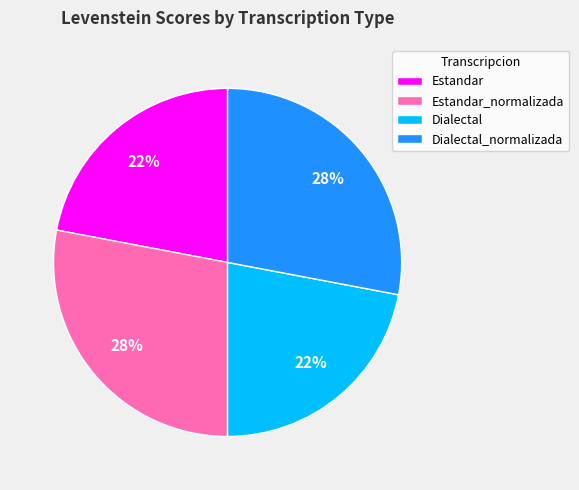

Between Estandar_normalizada and Dialectal, which is larger?

Estandar_normalizada